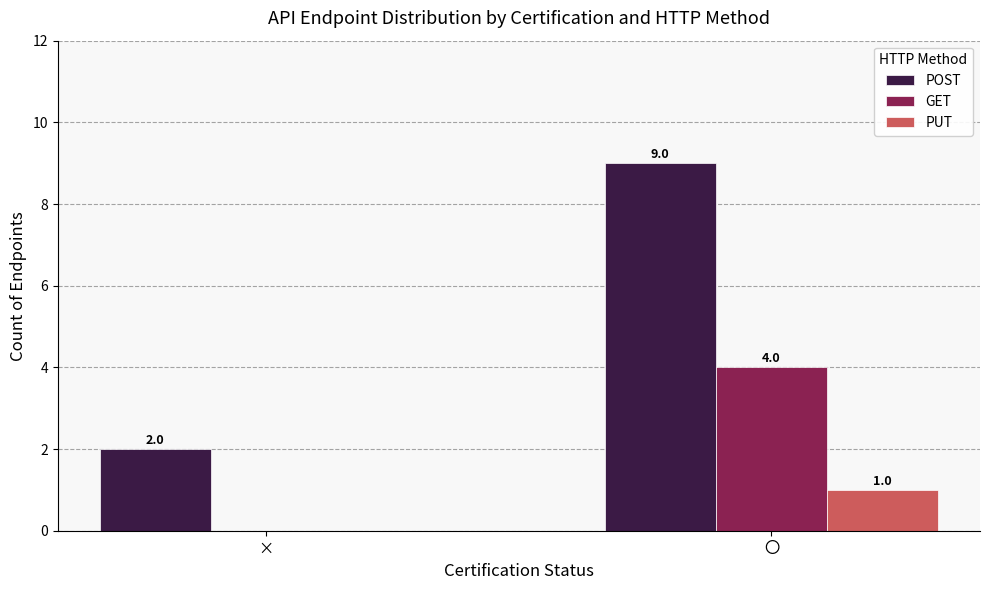

What is the sum of all PUT values?

1